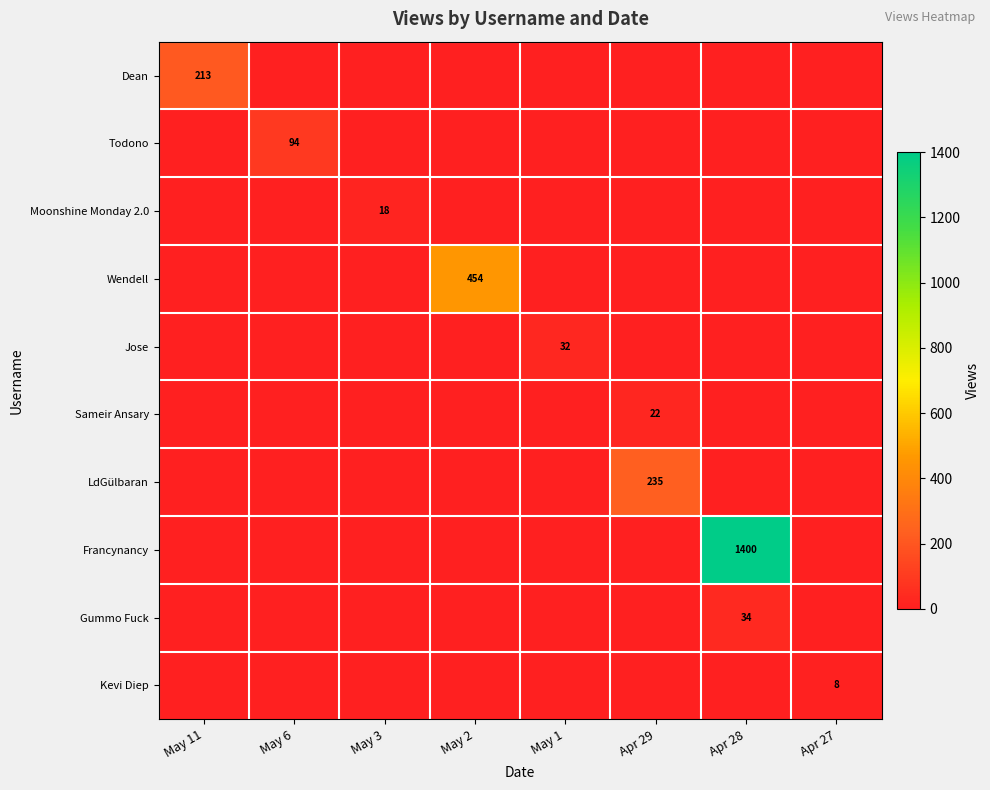

Is it true that Dean equals 97 at May 11?

False